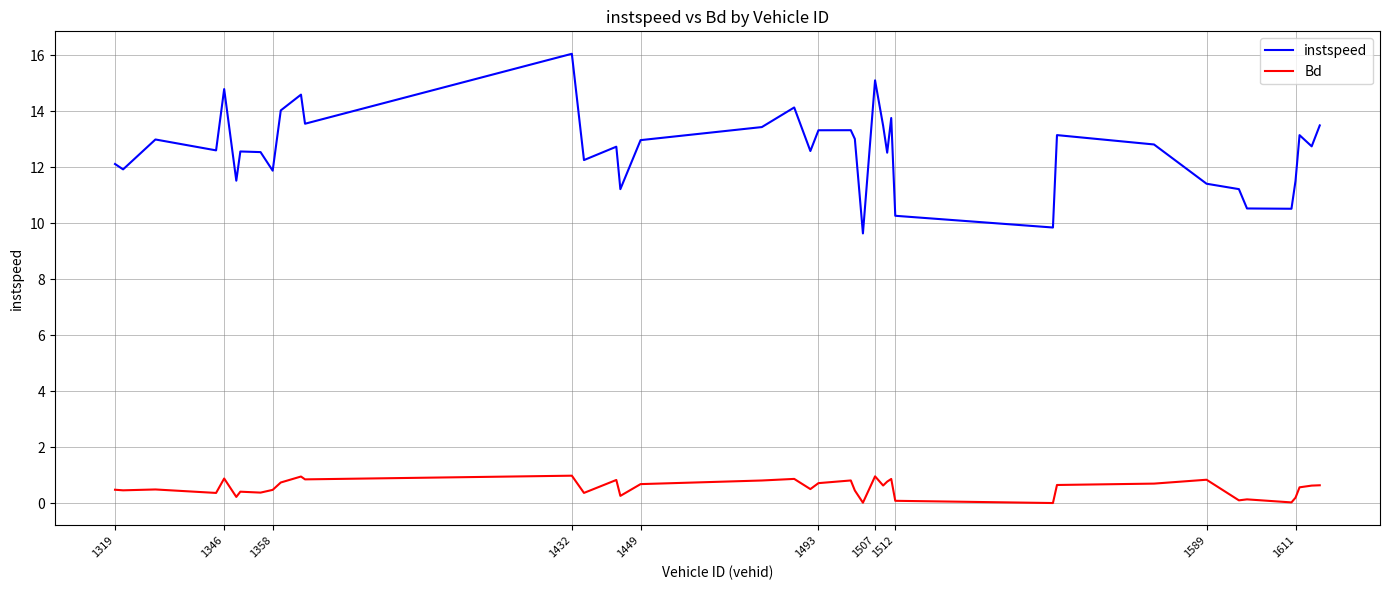

What is the greatest value displayed?

16.0